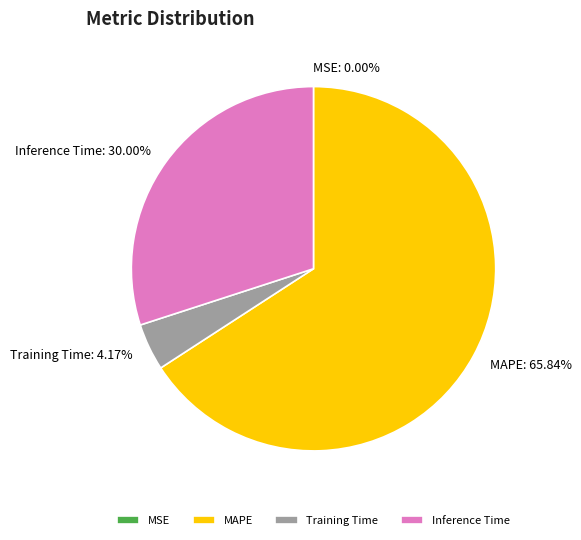

Is there any slice that represents more than half of the pie?

Yes